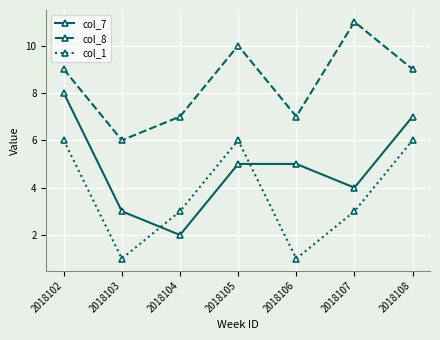

True or false: col_1 and col_8 intersect in this chart.

False